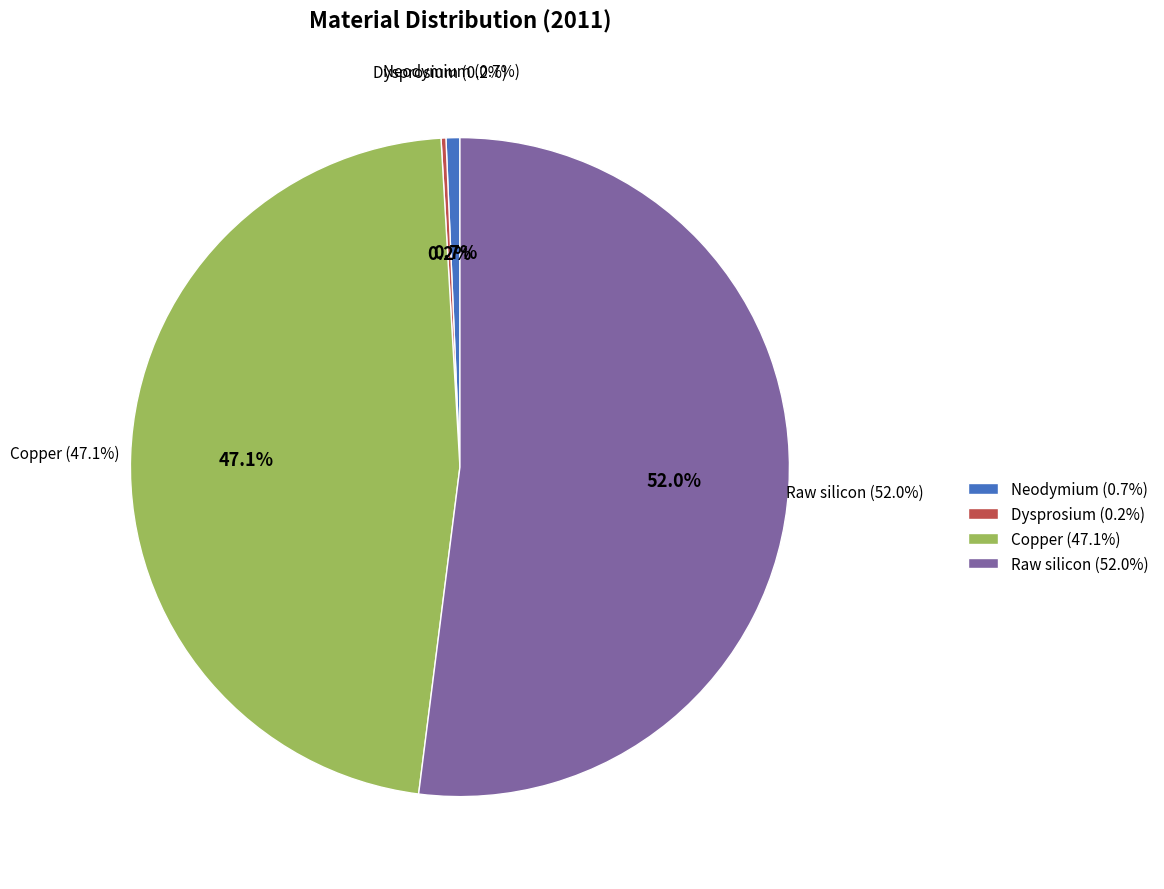

Rank the categories by value from lowest to highest.

Dysprosium, Neodymium, Copper, Raw silicon